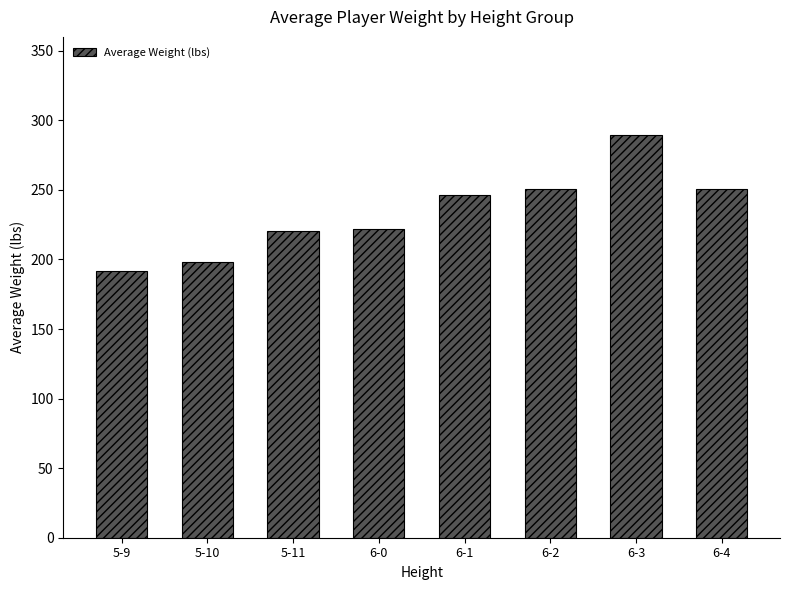

How many series are shown in this chart?

1